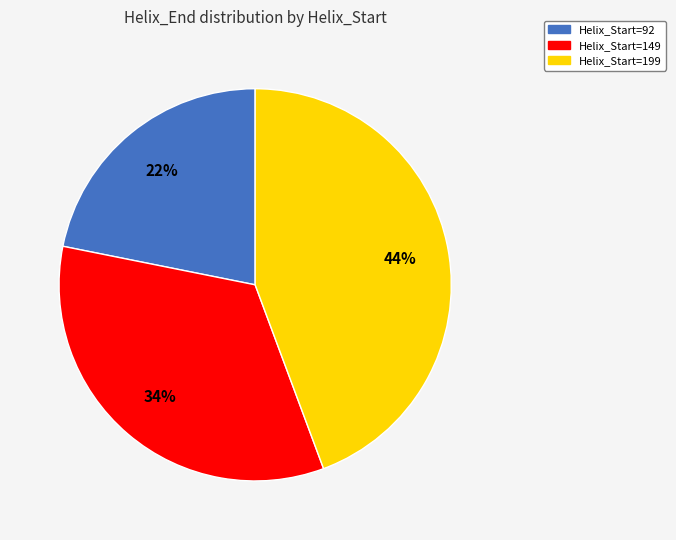

Count the number of slices in the pie.

3